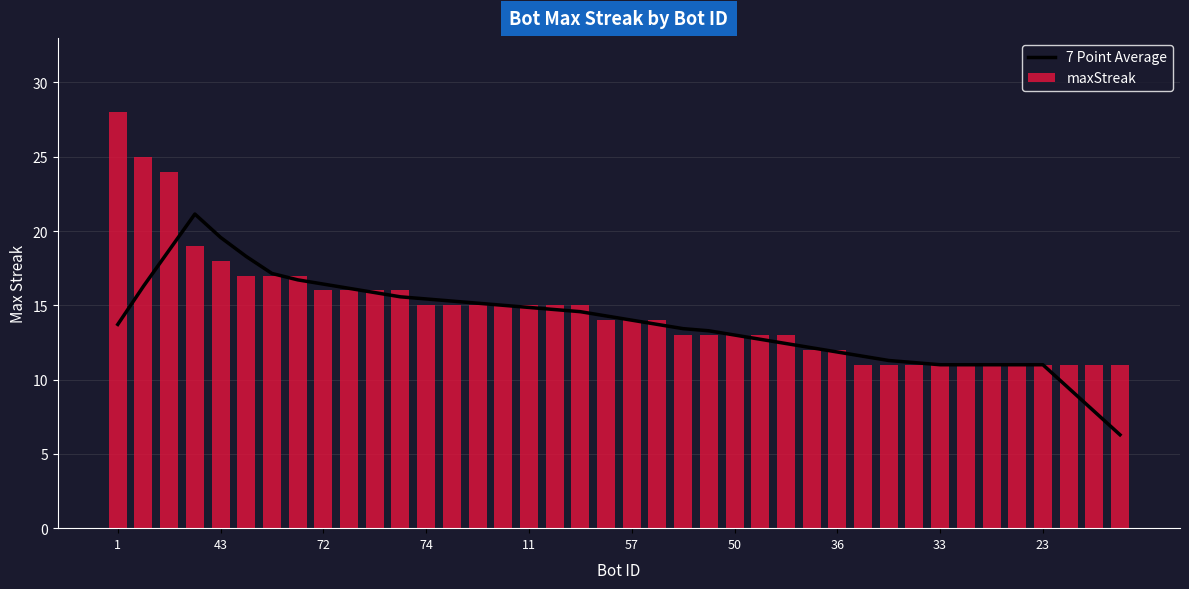

Count the number of data series in this chart.

2